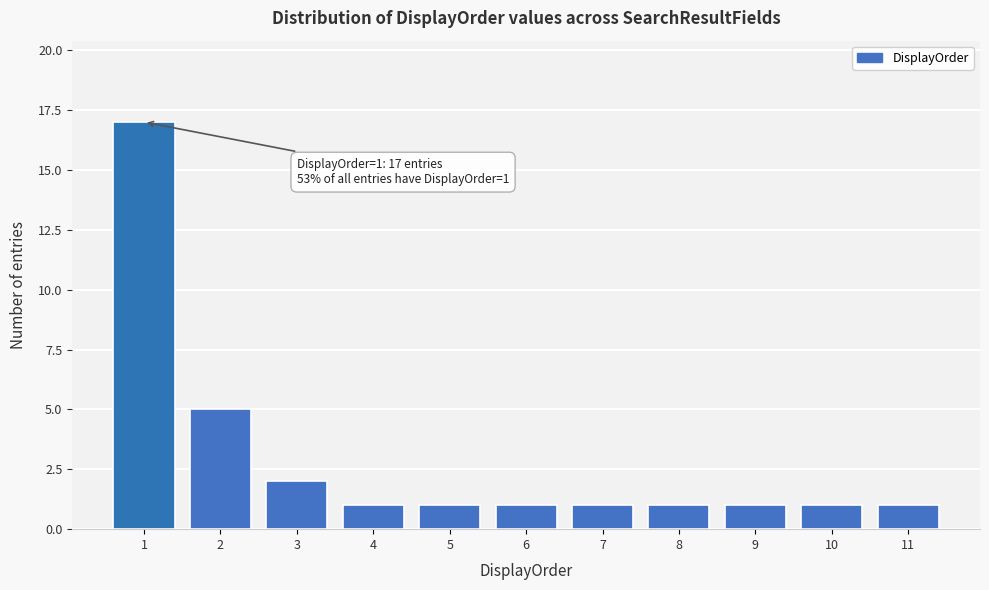

Reading left to right, extract all data points from this chart.

1=17	2=5	3=2	4=1	5=1	6=1	7=1	8=1	9=1	10=1	11=1